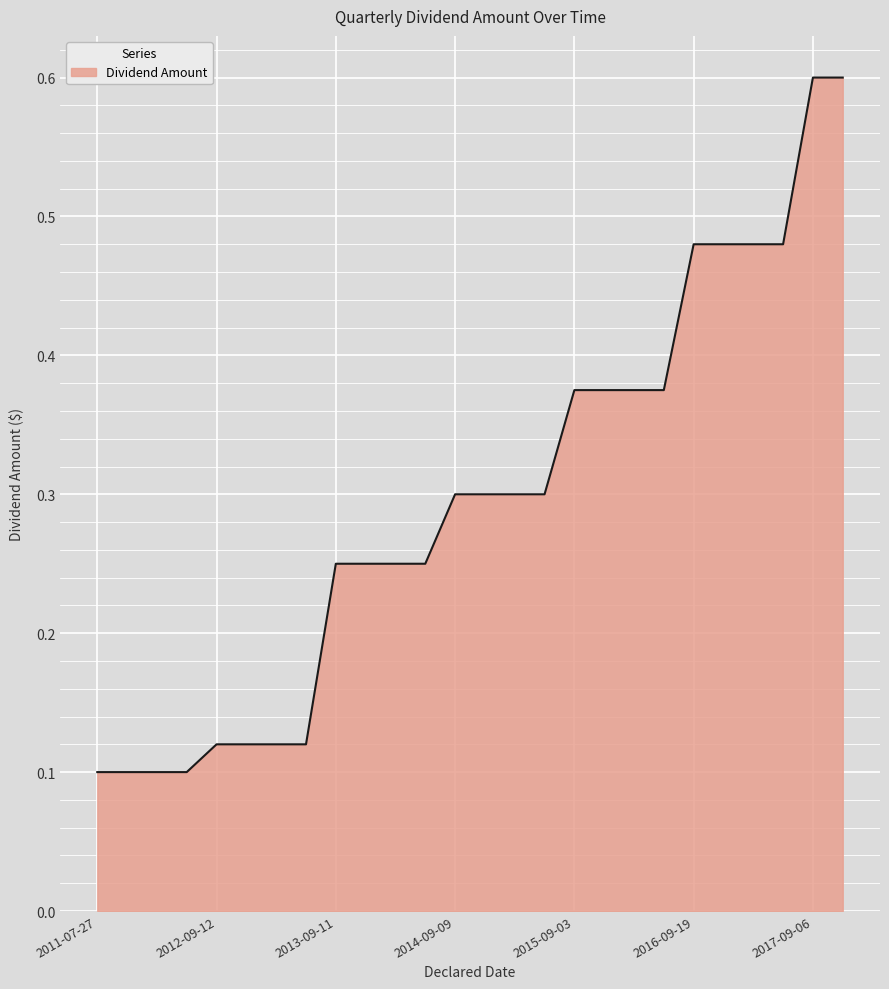

What is the greatest value displayed?

0.6